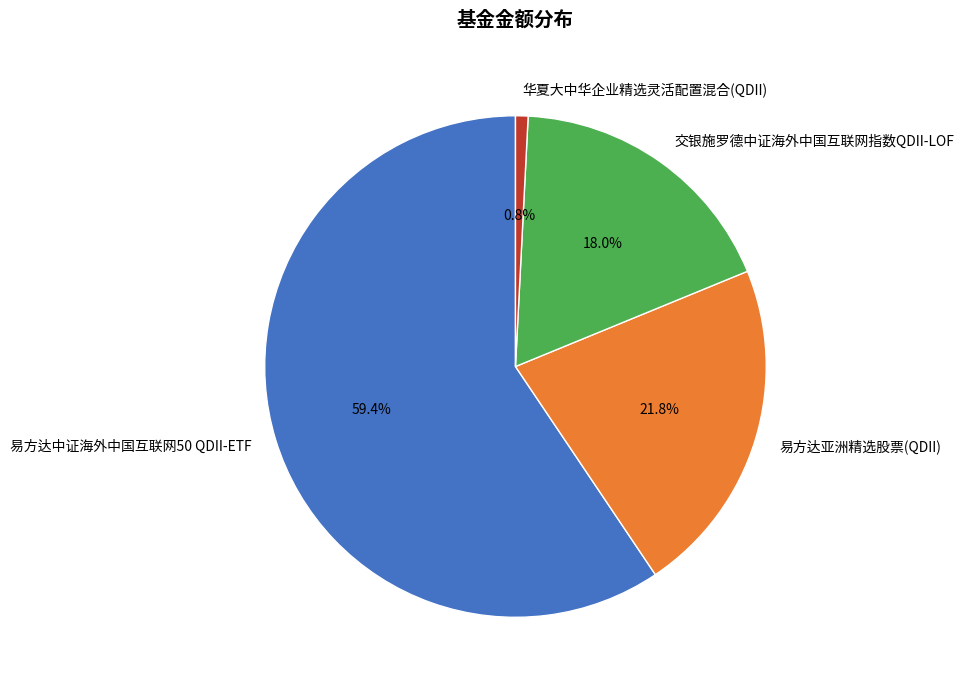

True or false: 交银施罗德中证海外中国互联网指数QDII-LOF accounts for 3% of the total.

False